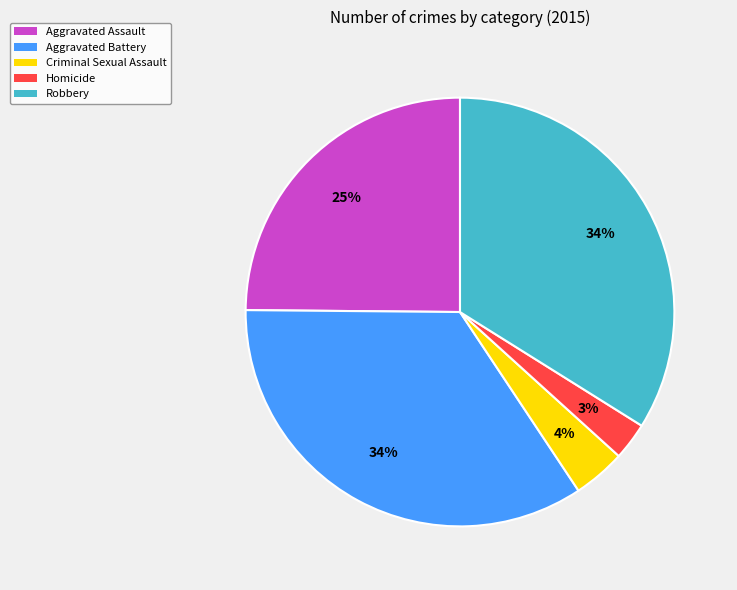

To the nearest percent, what is the combined percentage of Aggravated Assault and Criminal Sexual Assault?

29%